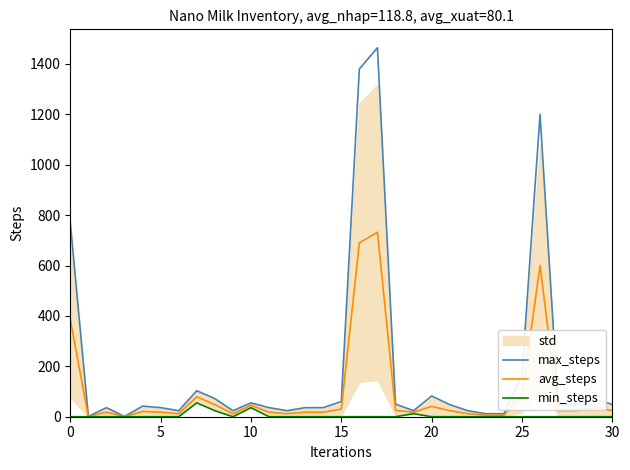

At which label does min_steps reach its peak?

7